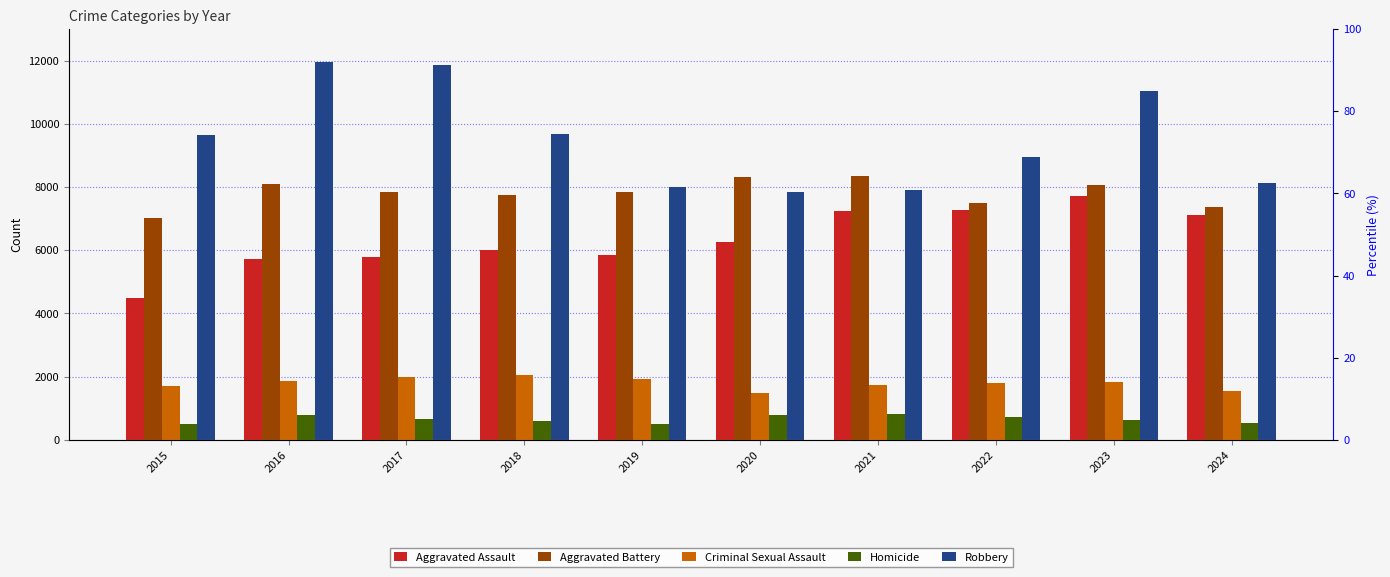

List the labels in order of Criminal Sexual Assault value, largest first.

2018, 2017, 2019, 2016, 2023, 2022, 2021, 2015, 2024, 2020